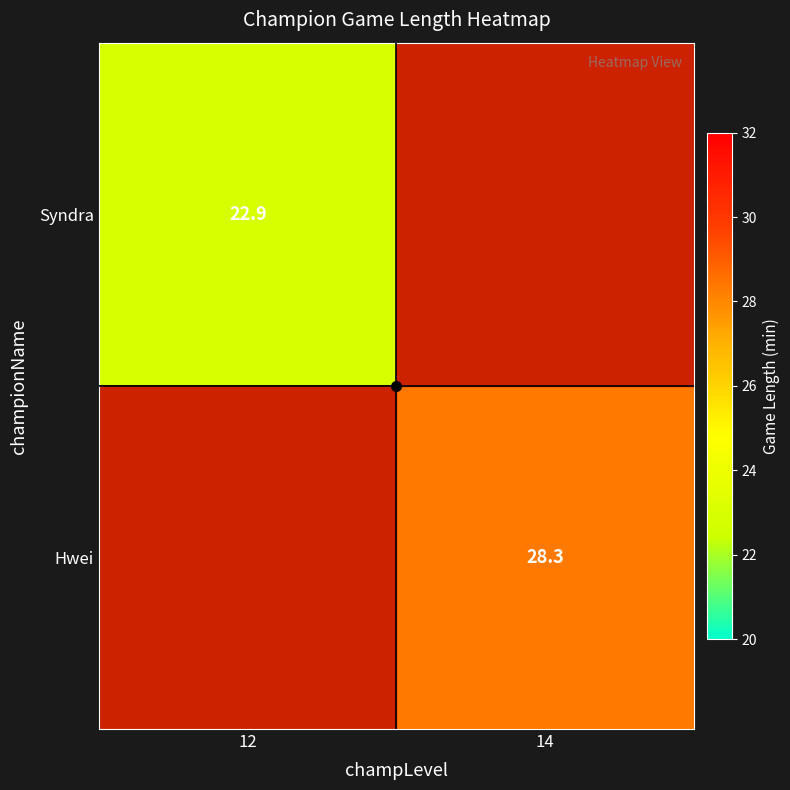

Which series has the largest range (max minus min)?

Syndra